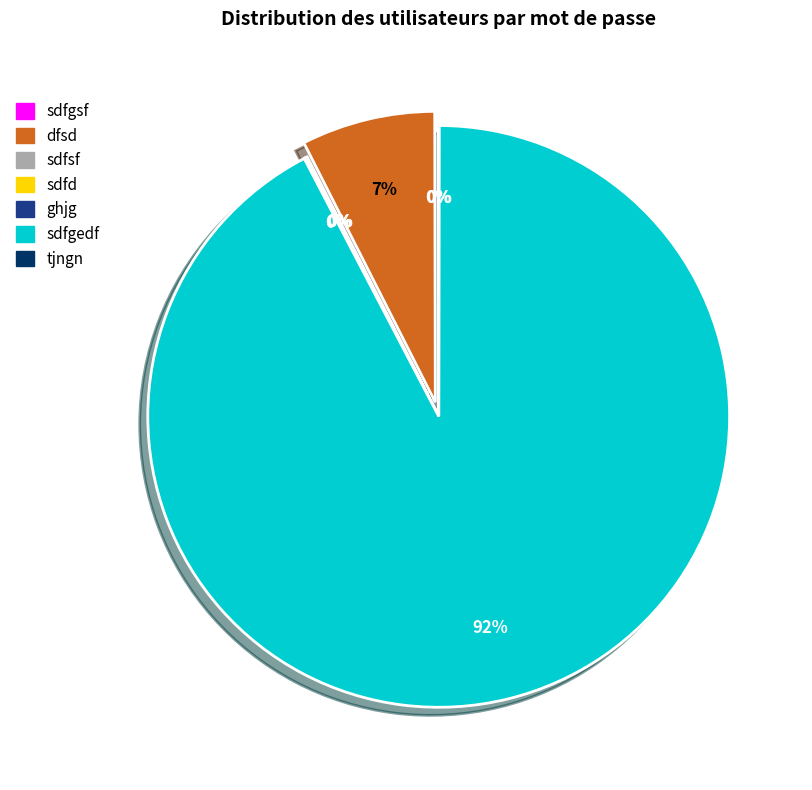

To the nearest percent, what is the average slice percentage?

14%